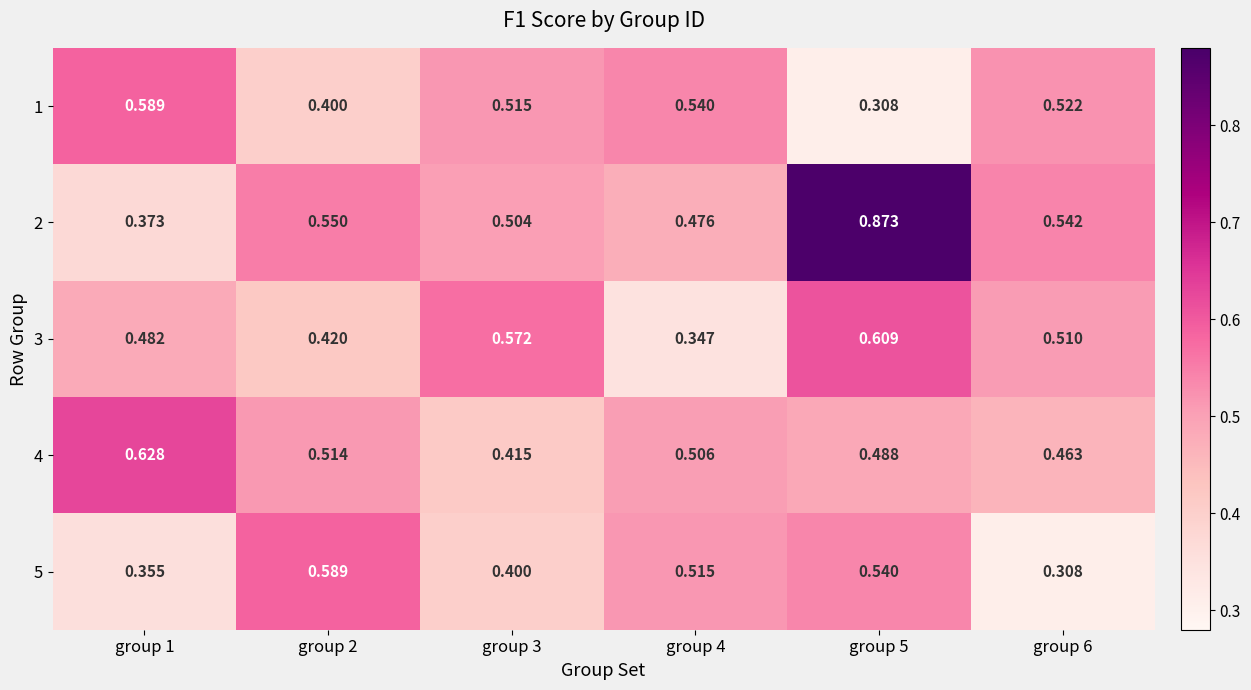

What is the greatest value displayed?

0.9